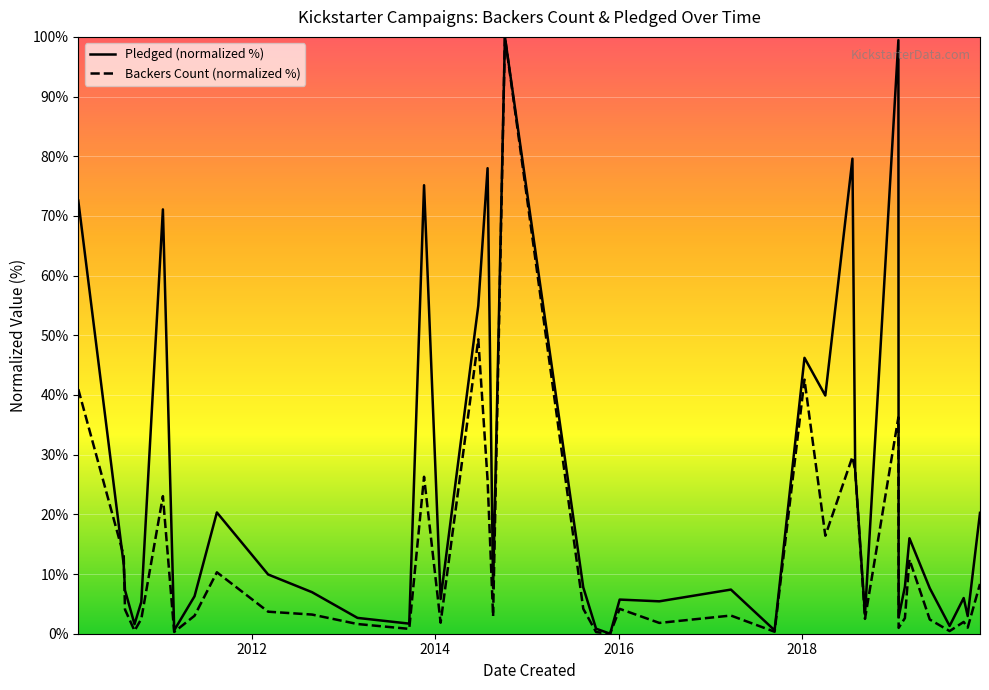

Which series has the largest total across all categories?

Pledged (normalized %)